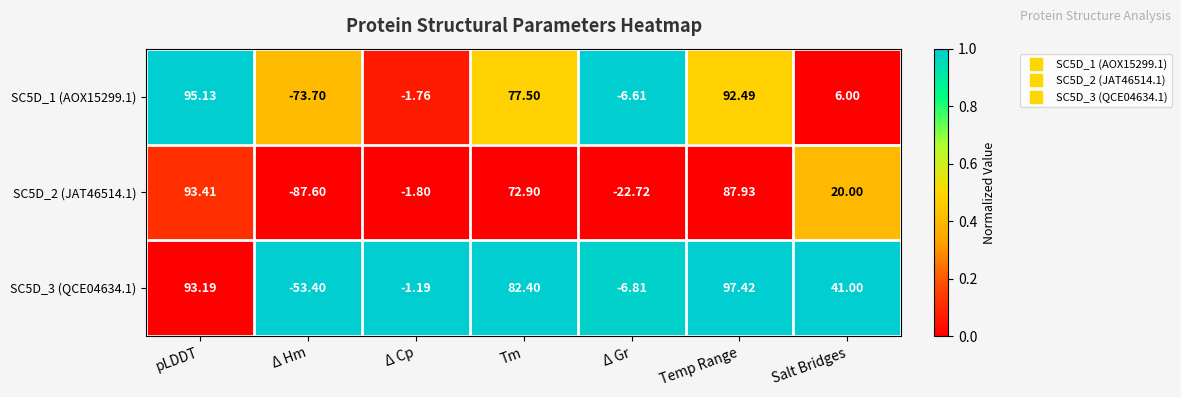

How many series are shown in this chart?

3